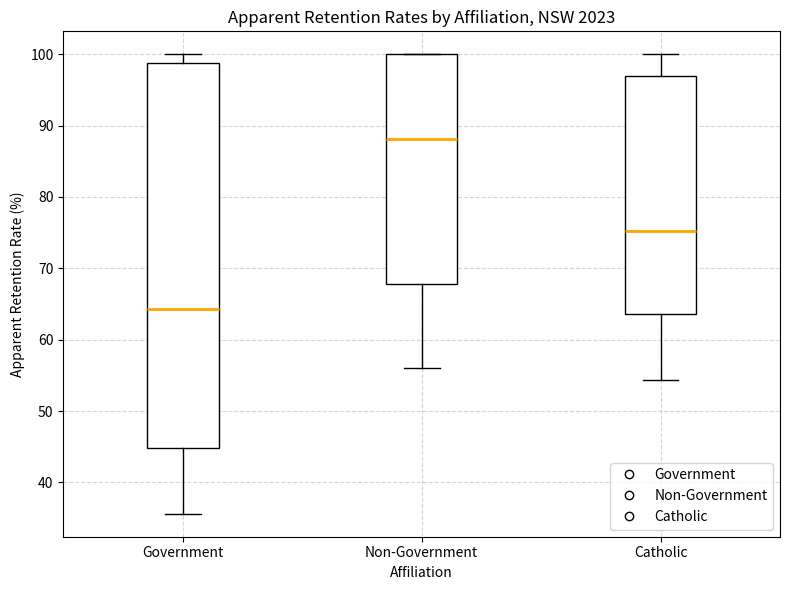

Where does the upper whisker of the box for Government end on the y-axis? The values are not printed on the chart, so give them approximately, as read against the axis.

100